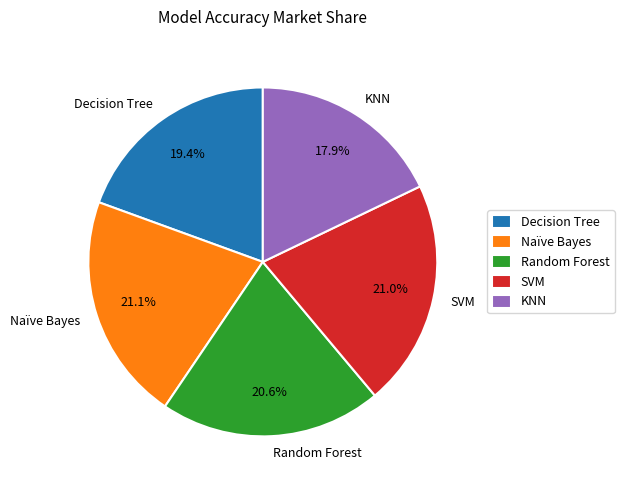

Approximately how many times larger is the value at SVM compared to Naïve Bayes?

1.0